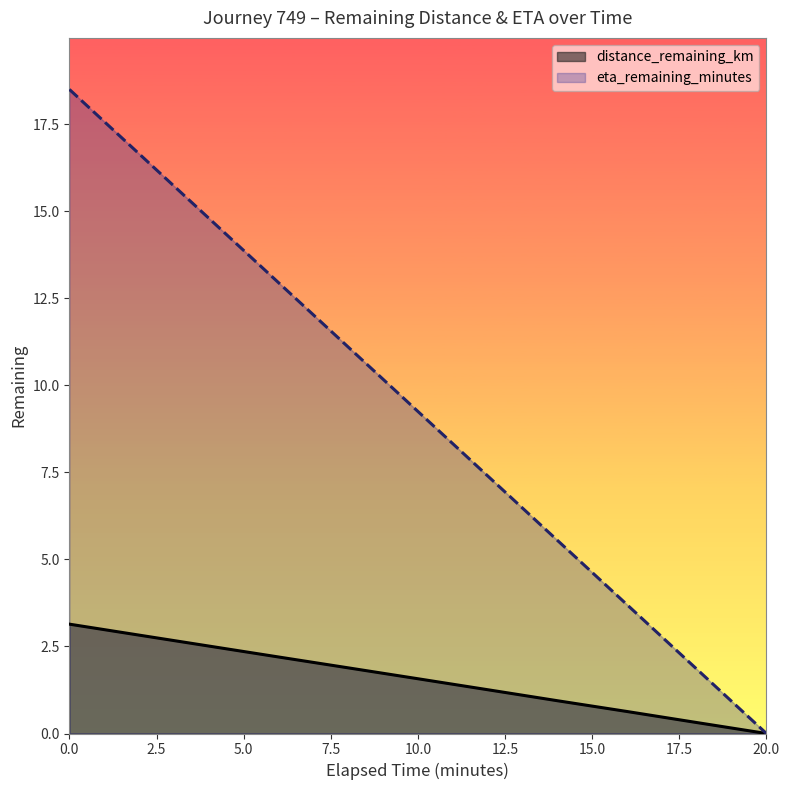

Where is eta_remaining_minutes nearest to the value 9?

10.0